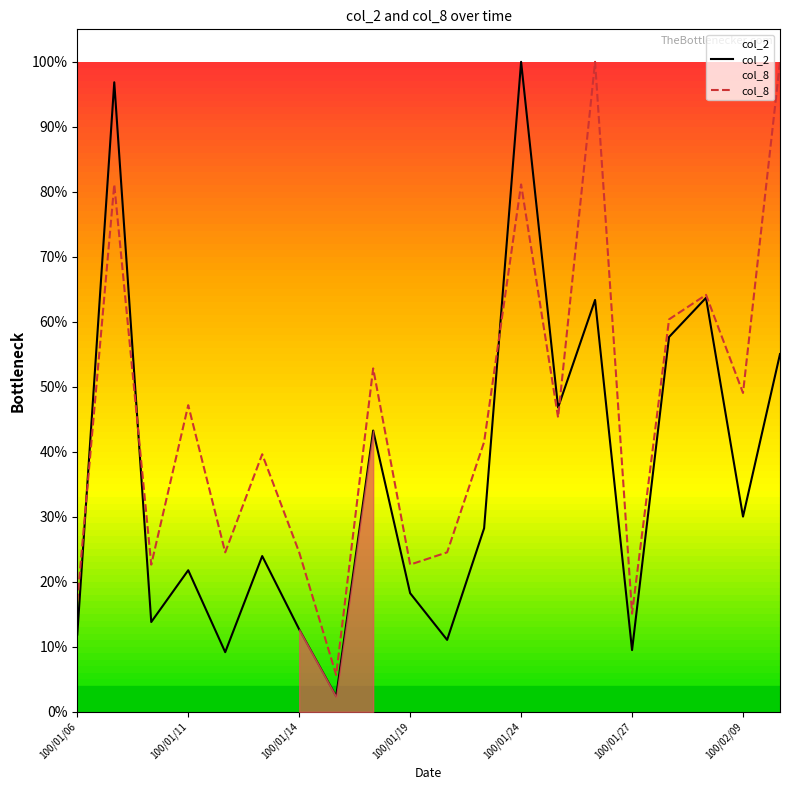

Reading left to right, what are all the values shown in this chart?

col_2: 0.1	1.0	0.1	0.2	0.1	0.2	0.1	0.0	0.4	0.2	0.1	0.3	1.0	0.5	0.6	0.1	0.6	0.6	0.3	0.6
col_8: 0.2	0.8	0.2	0.5	0.2	0.4	0.2	0.1	0.5	0.2	0.2	0.4	0.8	0.5	1.0	0.2	0.6	0.6	0.5	1.0